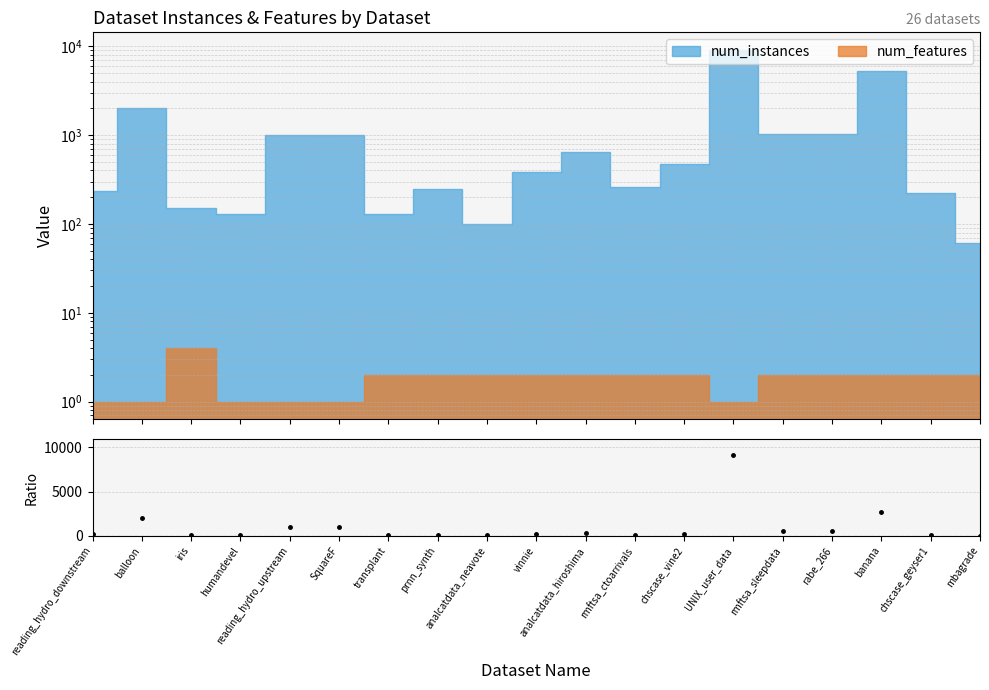

What is the average value?

970.5